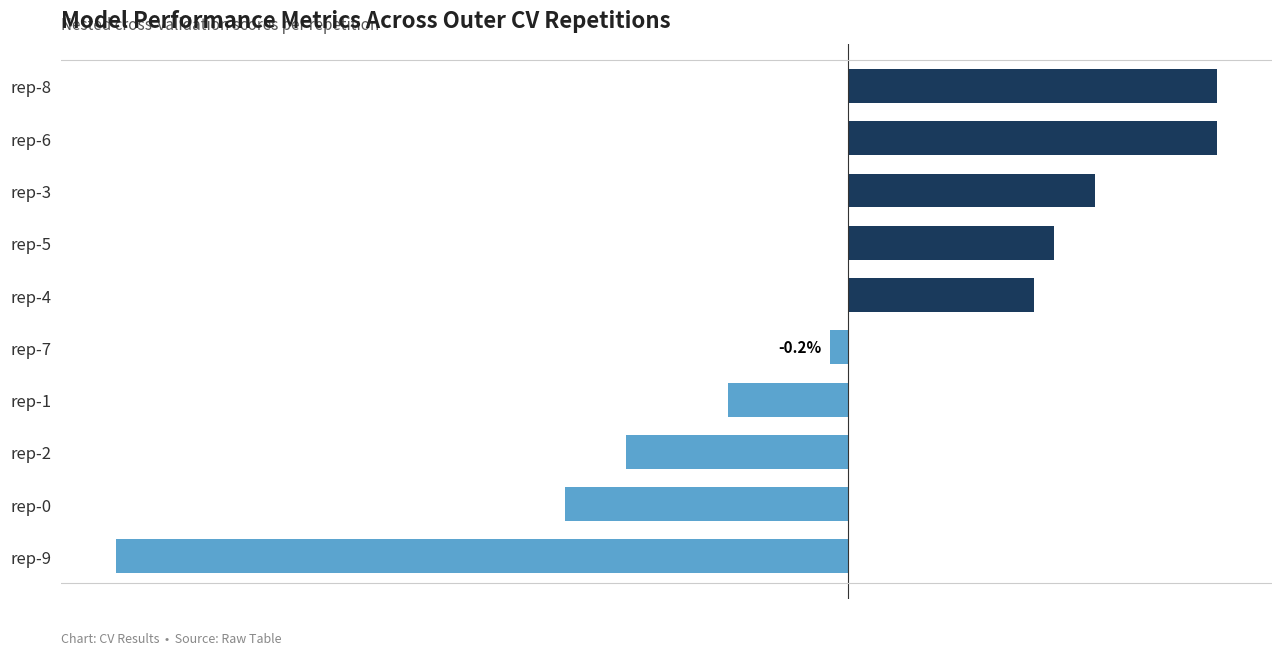

Does the chart contain stacked bars?

No